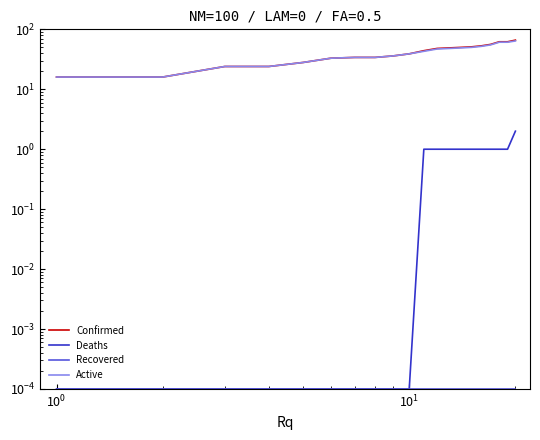

Which series has the largest total across all categories?

Confirmed